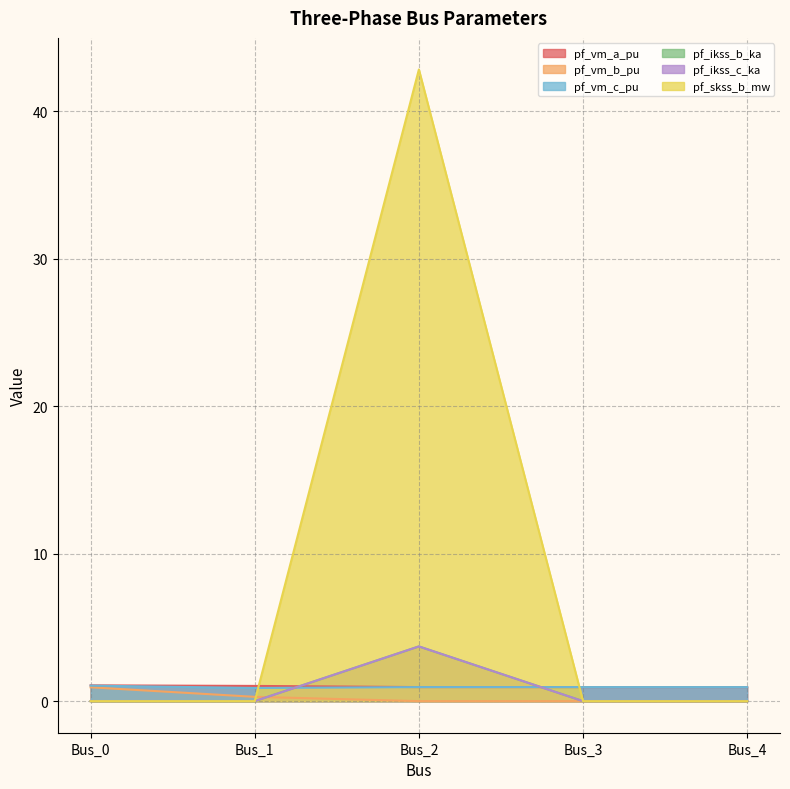

Where do pf_vm_b_pu and pf_skss_b_mw first cross each other?

Bus_1 and Bus_2